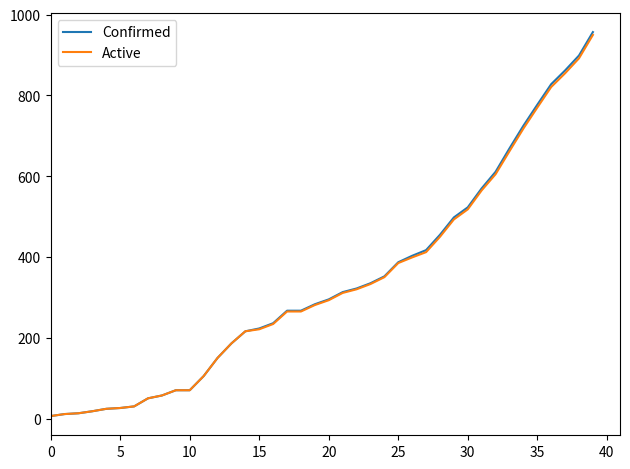

Which series has the widest spread of values?

Confirmed